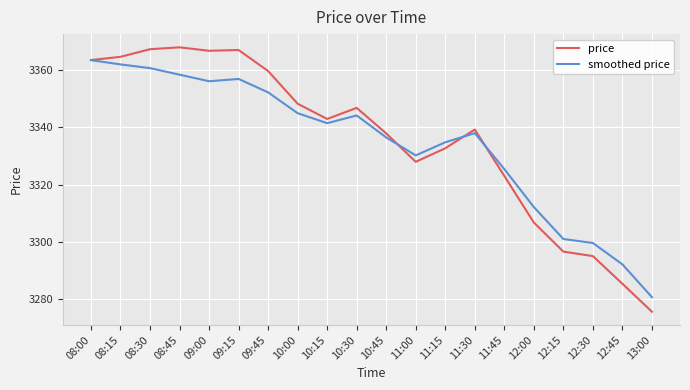

What is the difference between the highest and lowest values at 10:00?

3.3